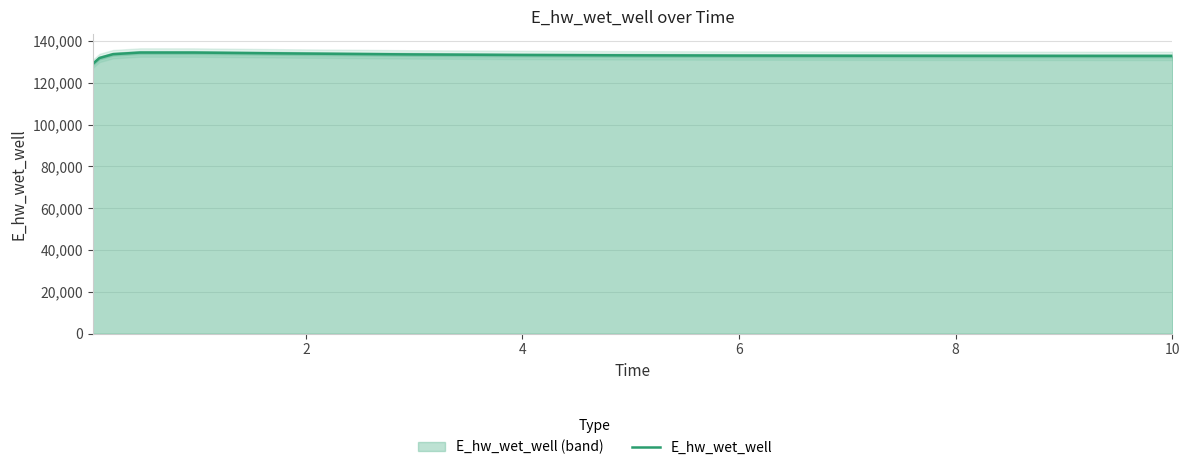

Reading left to right, transcribe all the data shown in this chart.

129017.3	131870.1	133696.4	134485.6	134473.8	133993.7	133588.7	133320.1	133149.4	133039.6	132967.1	132917.8	132883.5	132859.2	132858.6